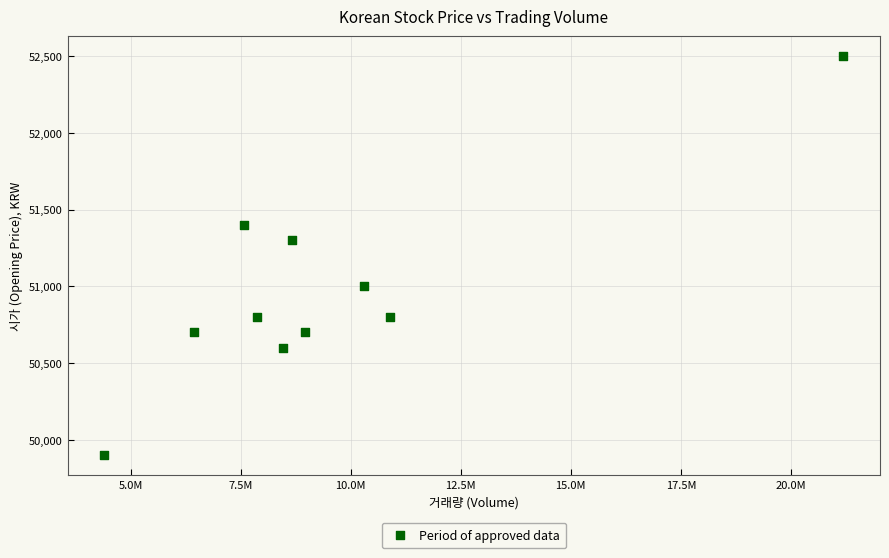

What Y value in the scatter plot is closest to 51200?

51300